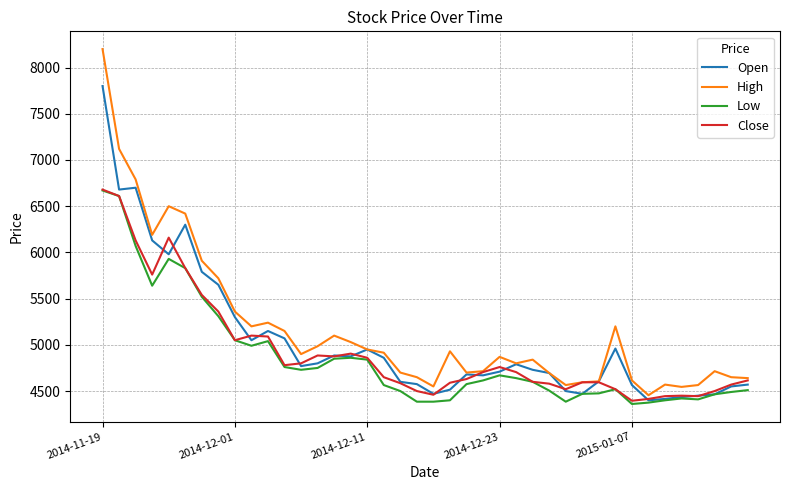

Which series has the largest total across all categories?

High